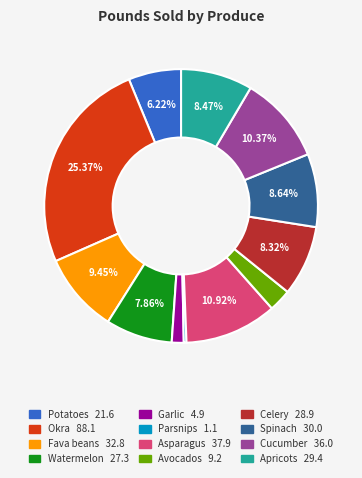

What percentage is the Watermelon slice, to the nearest percent?

8%